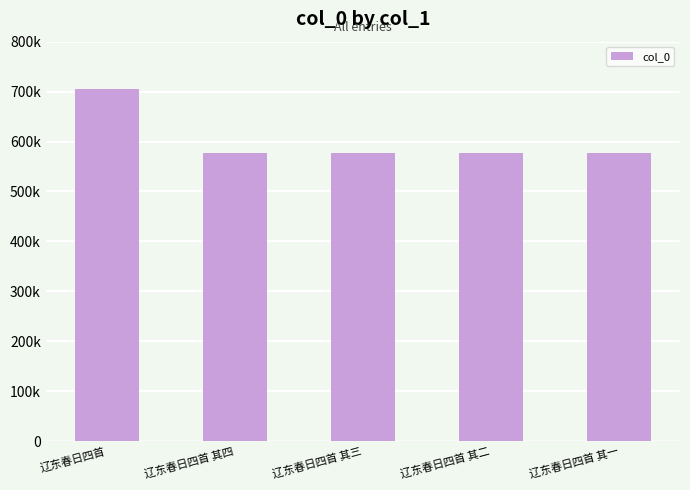

What is the value of the 1st bar from the left?

704491